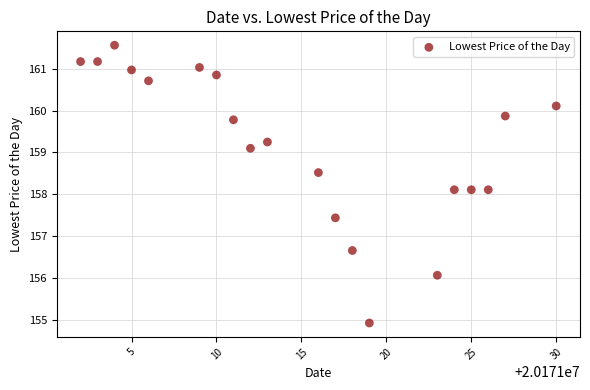

What is the range of X values (max minus min)?

28.0